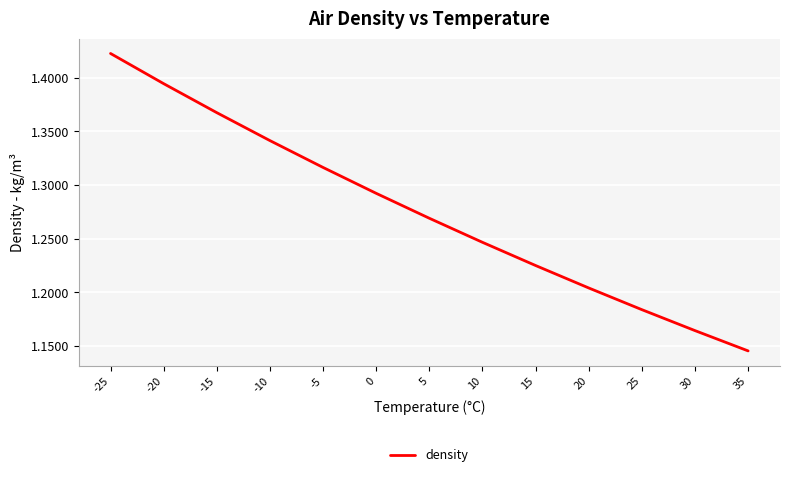

How many categories are shown in the chart?

13